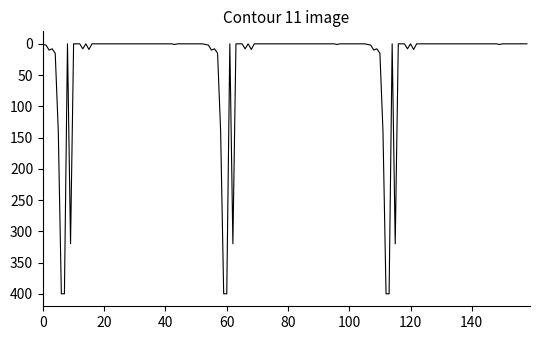

What is the maximum value shown in the chart?

400